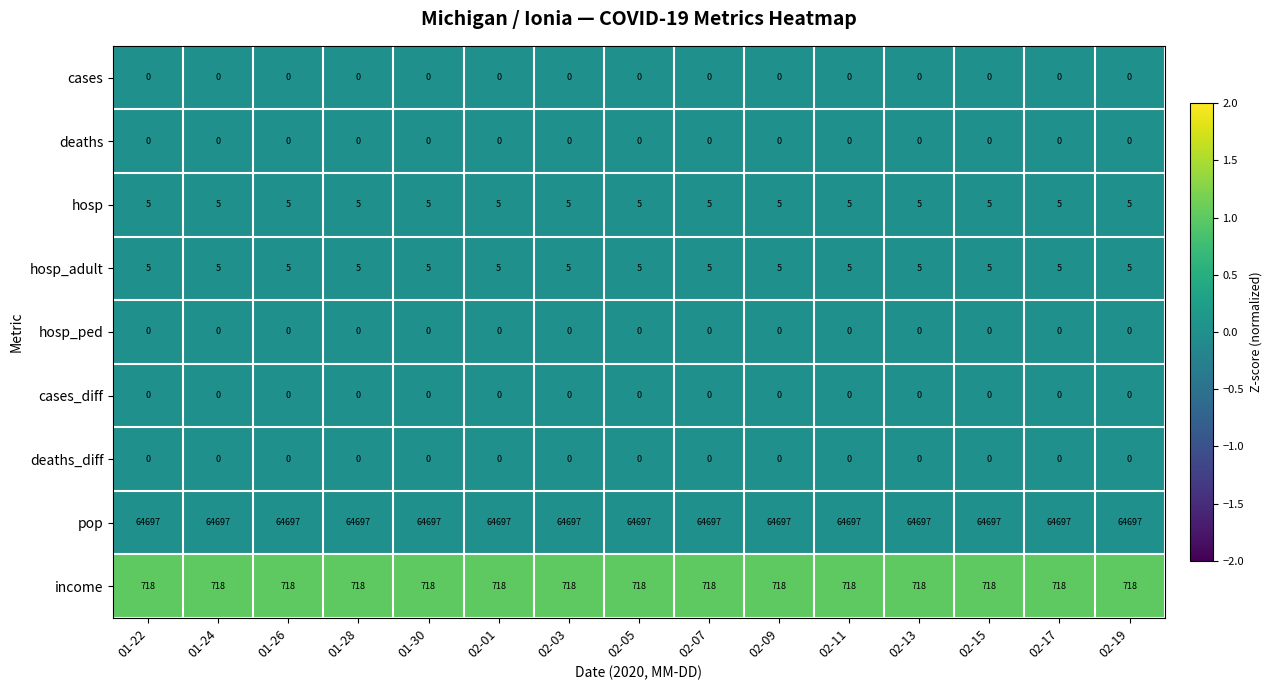

At how many categories does at least one series exceed 0?

15